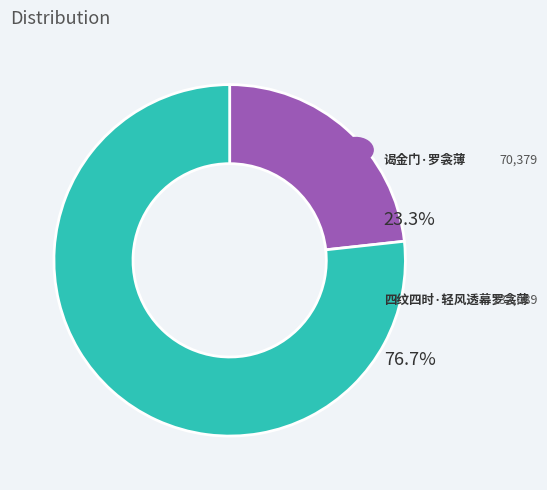

Is there a majority slice in this chart?

Yes